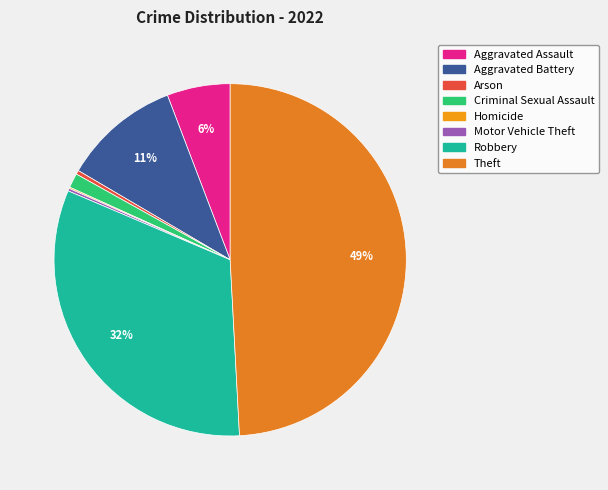

Rank the categories by value from lowest to highest.

Homicide, Motor Vehicle Theft, Arson, Criminal Sexual Assault, Aggravated Assault, Aggravated Battery, Robbery, Theft